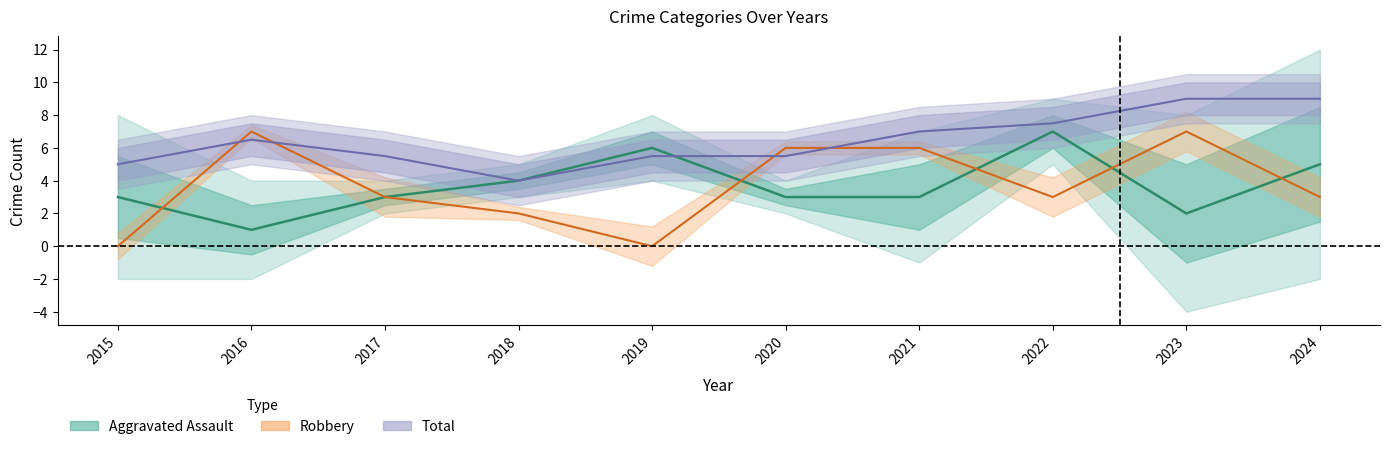

Reading left to right, extract all data points from this chart.

Aggravated Assault: 2015=3.0	2016=1.0	2017=3.0	2018=4.0	2019=6.0	2020=3.0	2021=3.0	2022=7.0	2023=2.0	2024=5.0
Robbery: 2015=0.0	2016=7.0	2017=3.0	2018=2.0	2019=0.0	2020=6.0	2021=6.0	2022=3.0	2023=7.0	2024=3.0
Total: 2015=5.0	2016=6.5	2017=5.5	2018=4.0	2019=5.5	2020=5.5	2021=7.0	2022=7.5	2023=9.0	2024=9.0